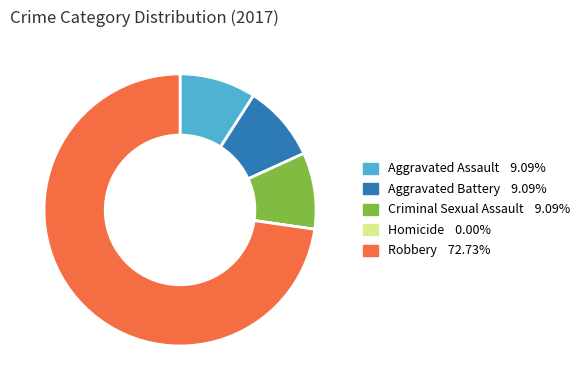

Which has a higher value, Criminal Sexual Assault or Robbery?

Robbery